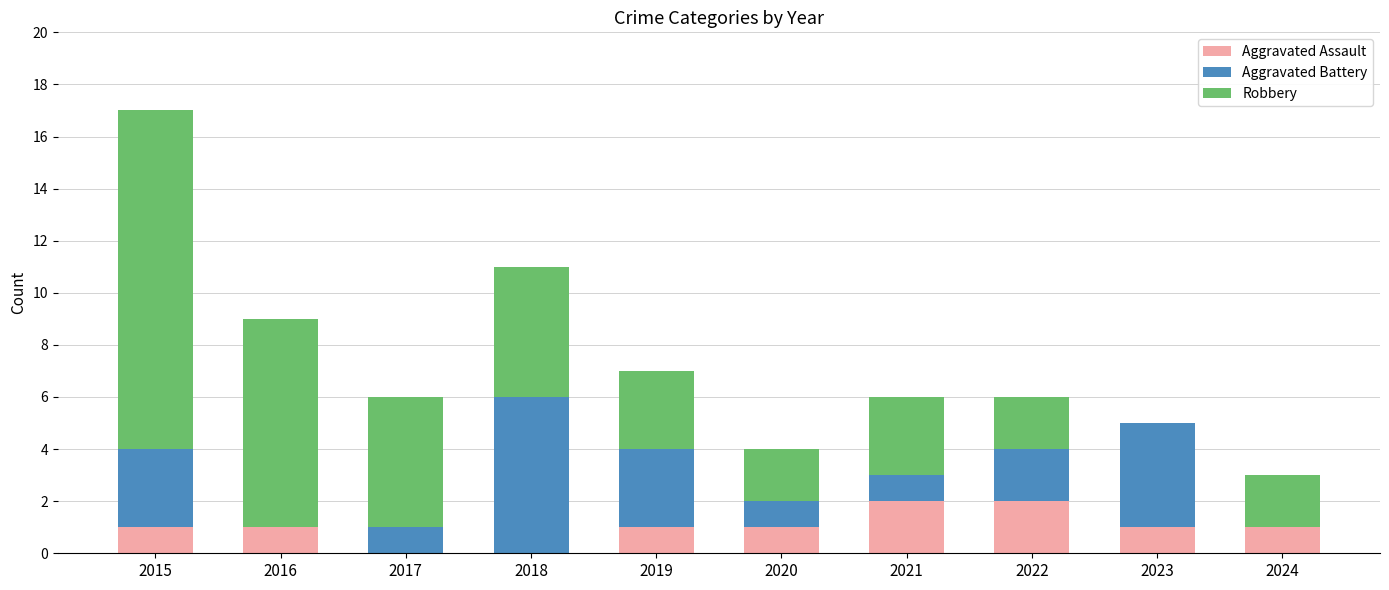

Reading left to right, transcribe the values for Aggravated Assault.

2015=1	2016=1	2017=0	2018=0	2019=1	2020=1	2021=2	2022=2	2023=1	2024=1